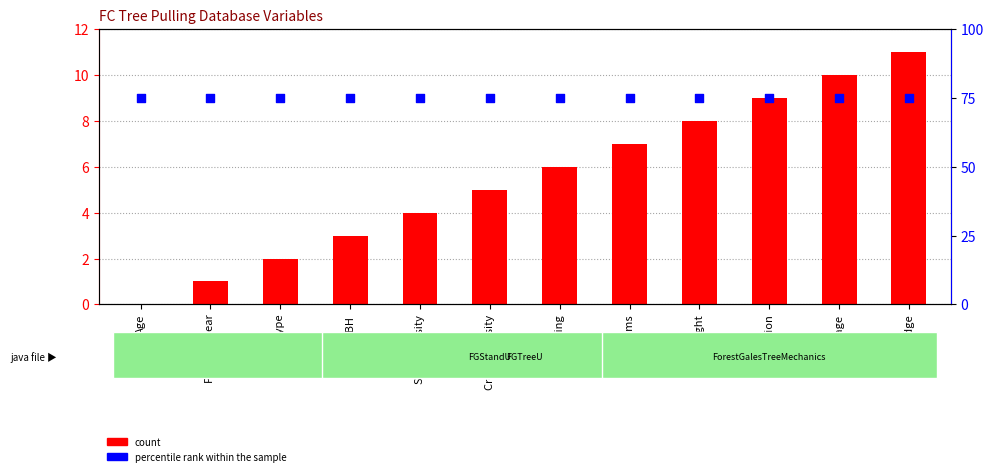

Which series has the widest spread of Y values?

count